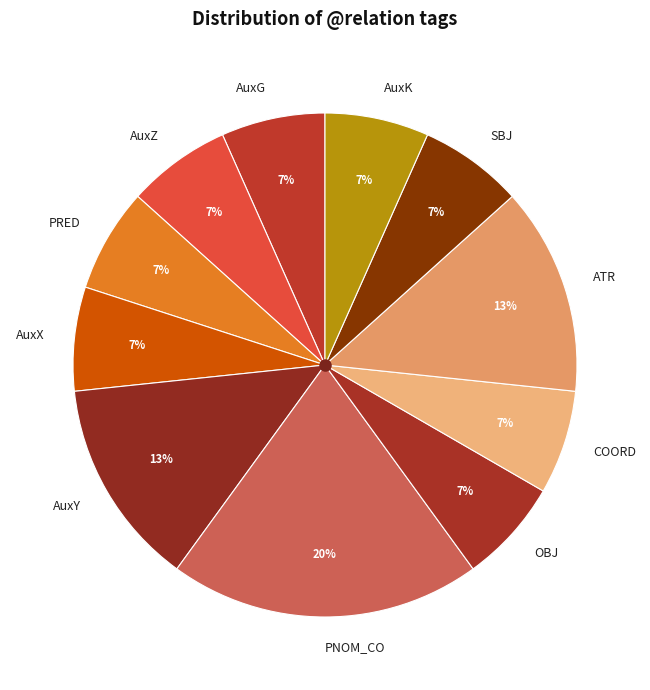

Which has a higher value, COORD or AuxY?

AuxY